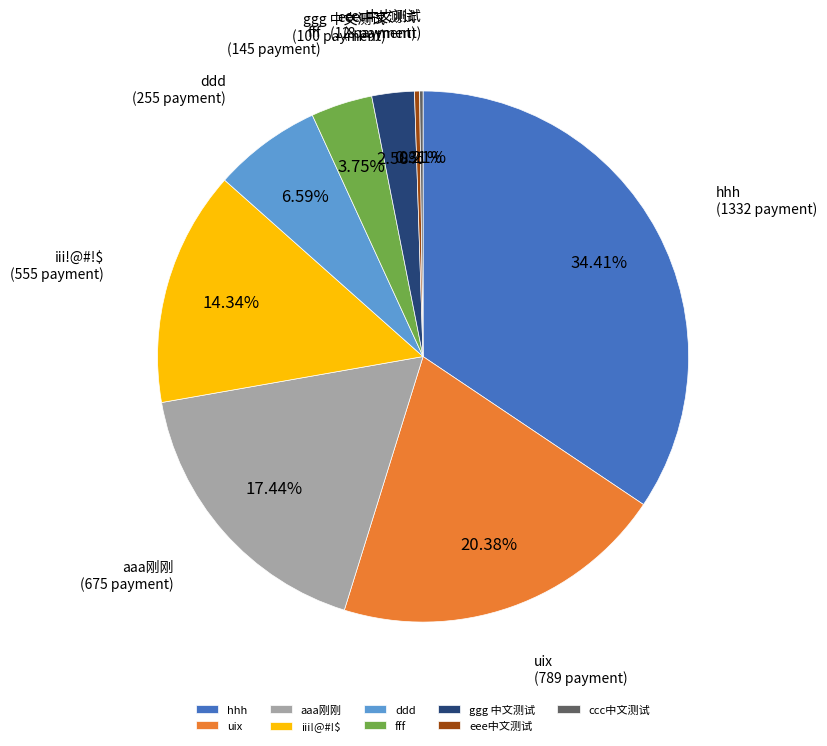

What is the largest slice in the pie chart?

hhh